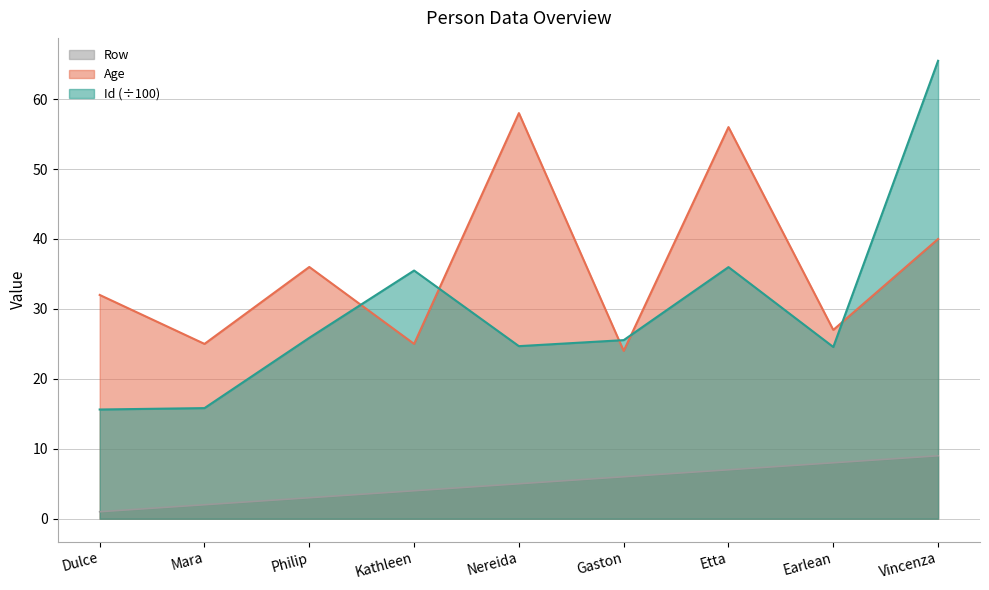

What is the total value across all series at Gaston?

55.5